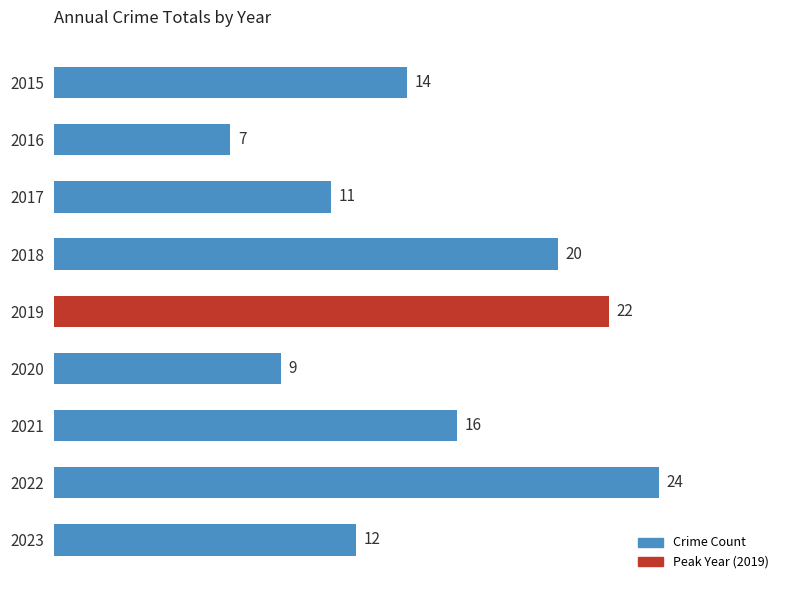

Which category has the highest value across all series?

2022